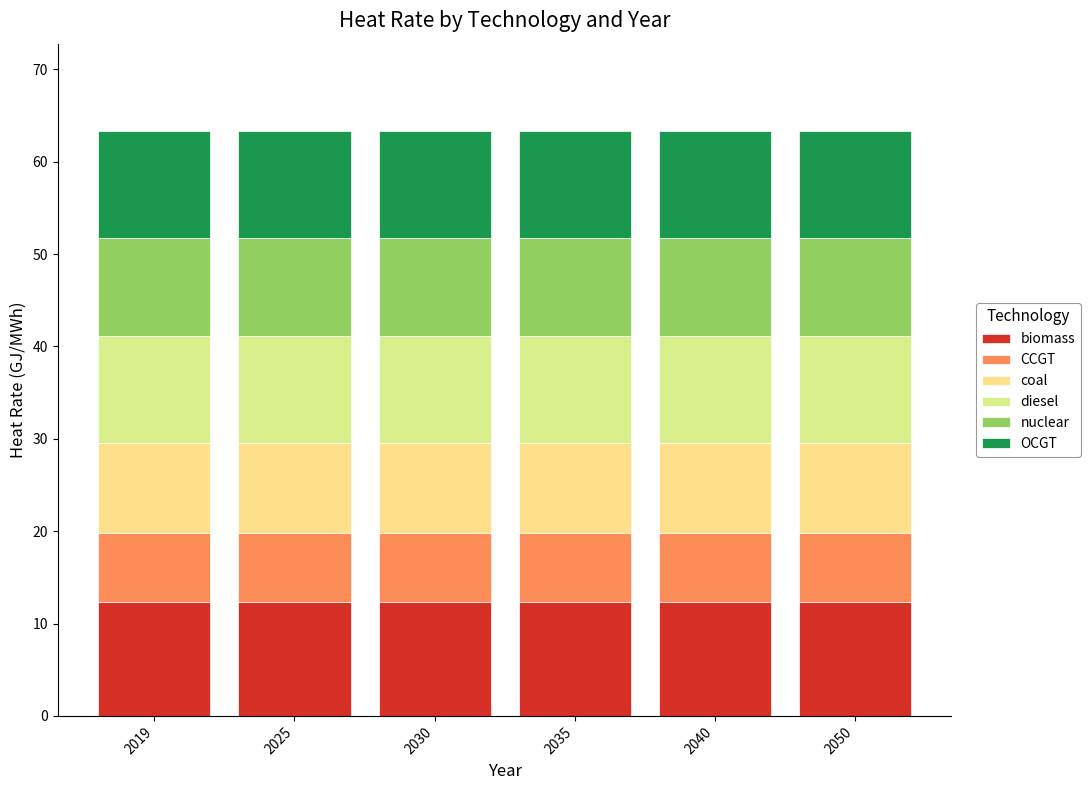

At which category is the sum across all series the highest?

2019